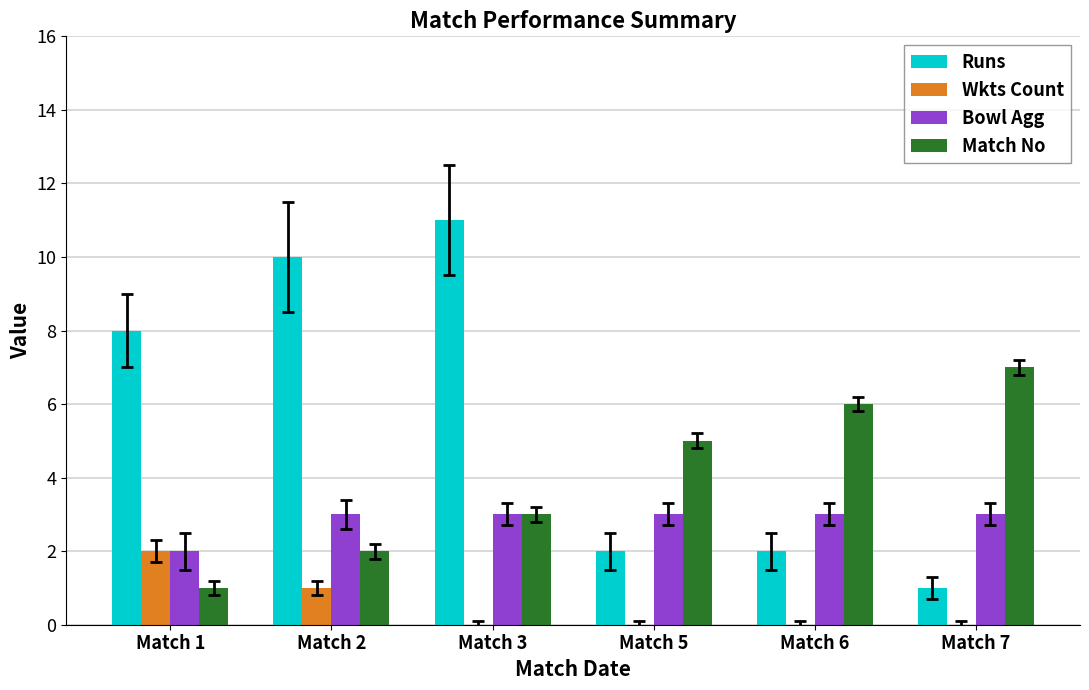

True or false: Runs has a value of 13 at Match 2.

False